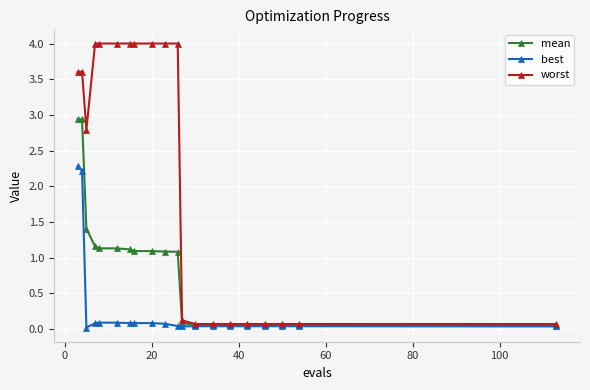

What is the value of the mean point at the 9th from the left?

1.1